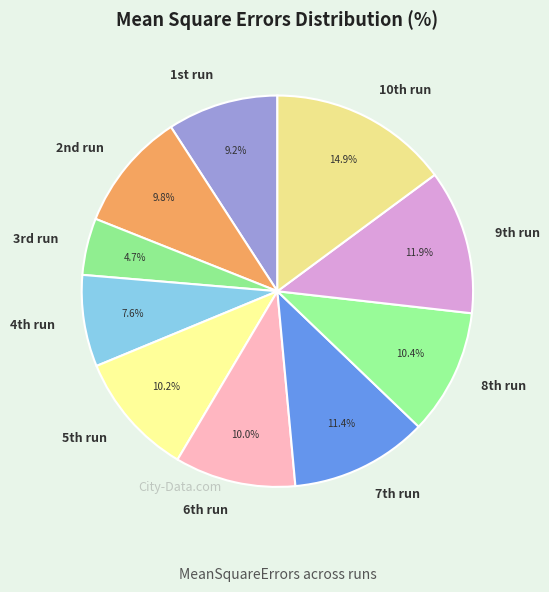

Is there any slice that represents more than half of the pie?

No